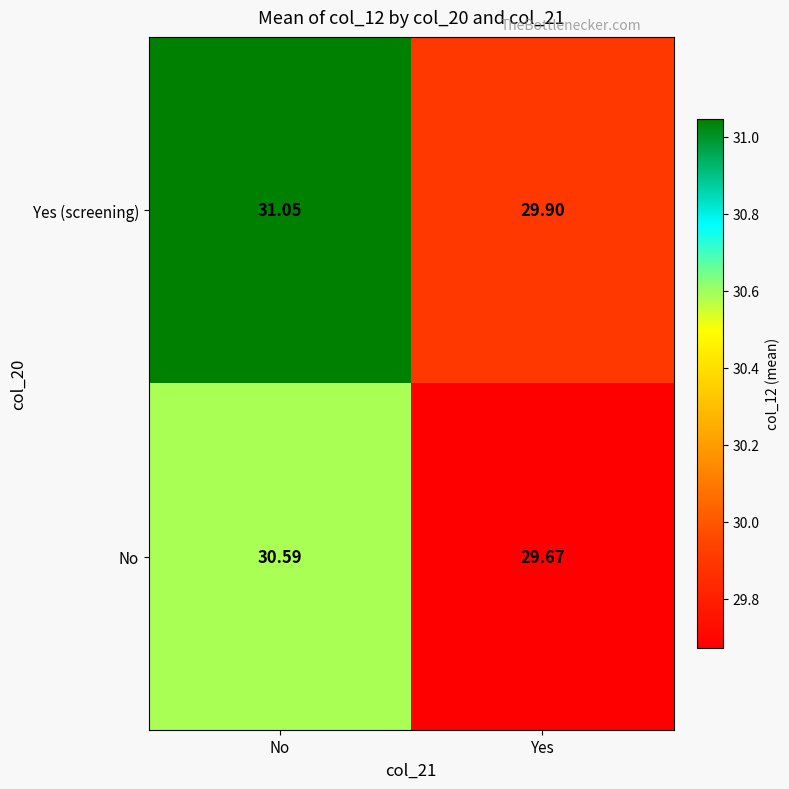

What is the total value across all series at No?

61.6